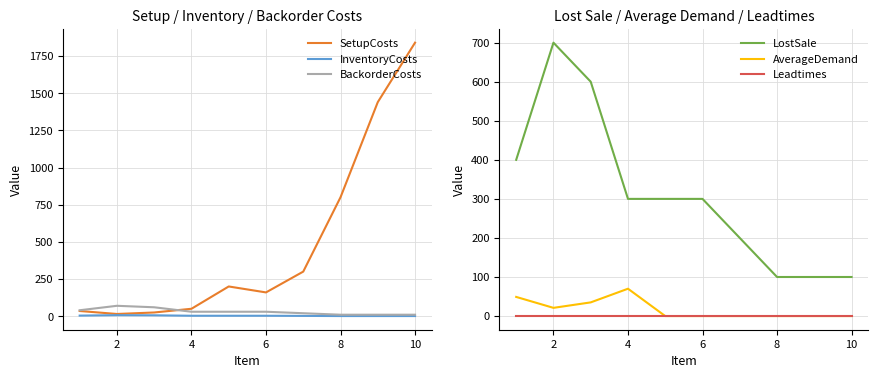

In SetupCosts, how many points are lower than both neighbors (excluding endpoints)?

2